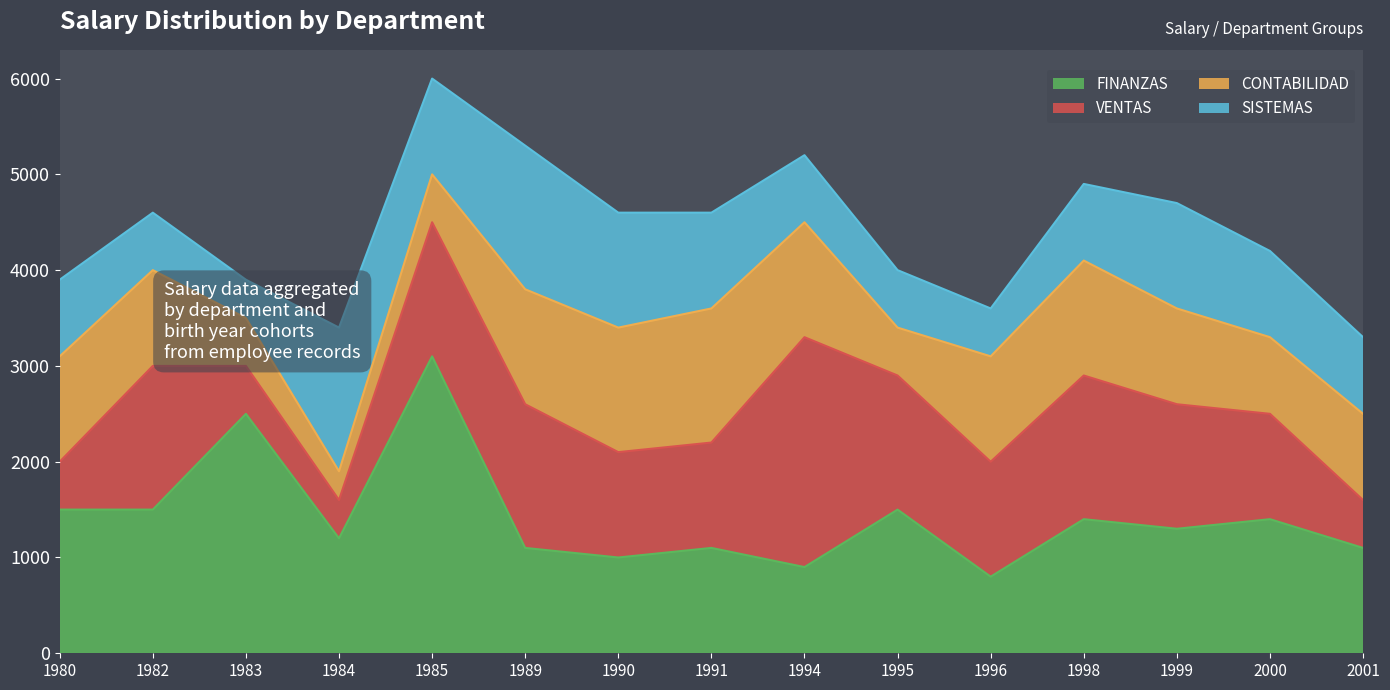

At which category is the sum across all series the highest?

1985